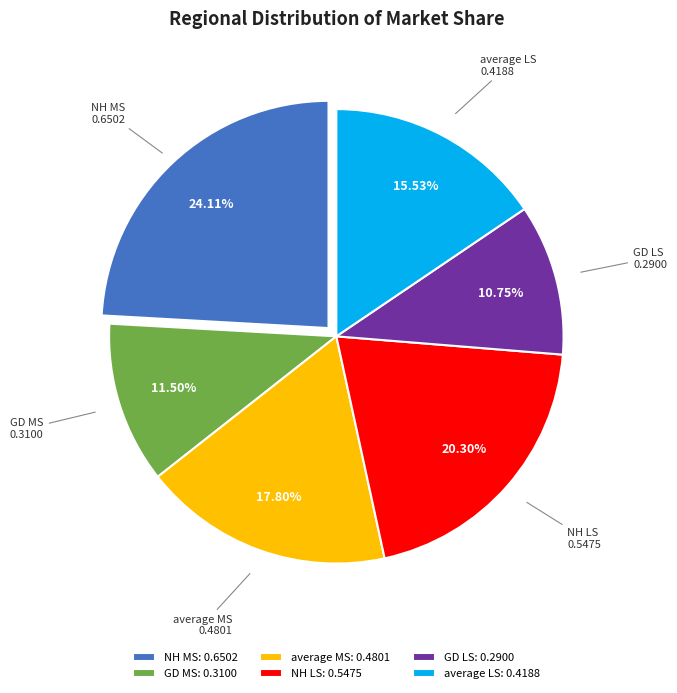

Between GD MS and NH LS, which is larger?

NH LS